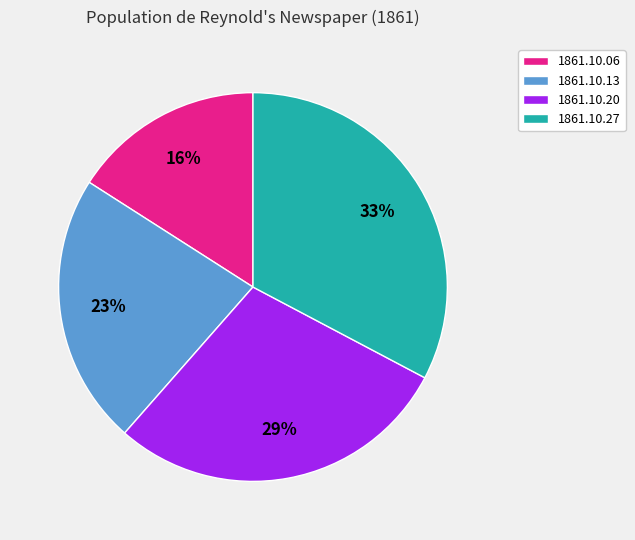

Which category has the biggest portion of the pie?

1861.10.27